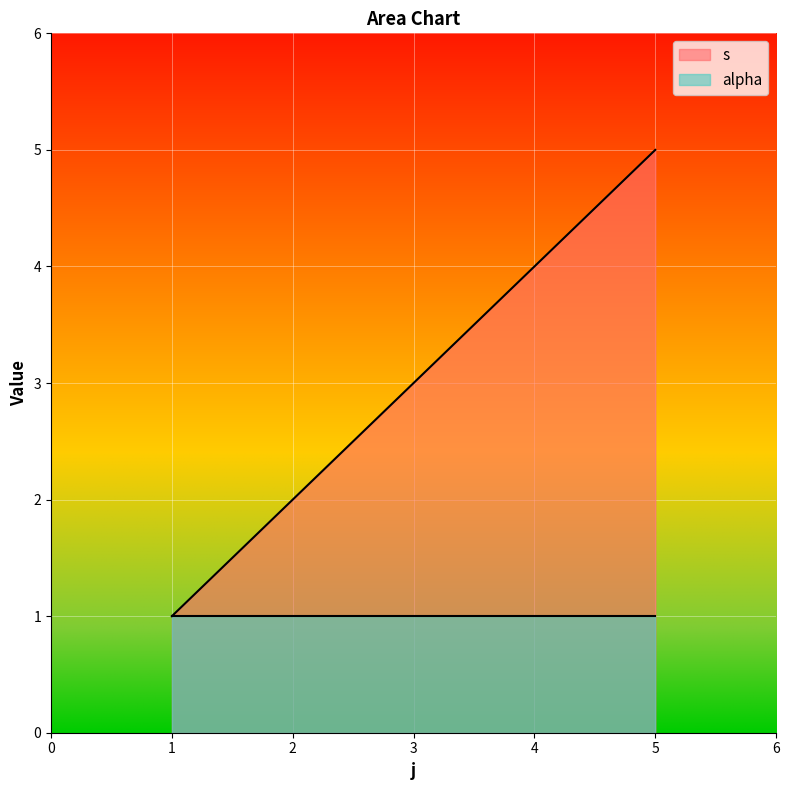

True or false: the data has more than 1 interior local peaks.

False